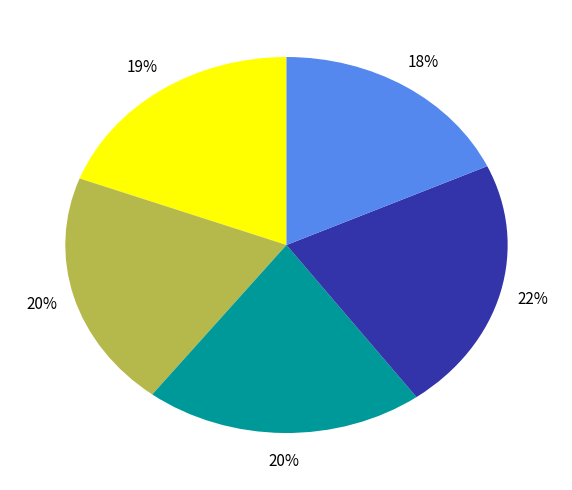

To the nearest percent, what is the difference between the largest and smallest slice percentages?

4%